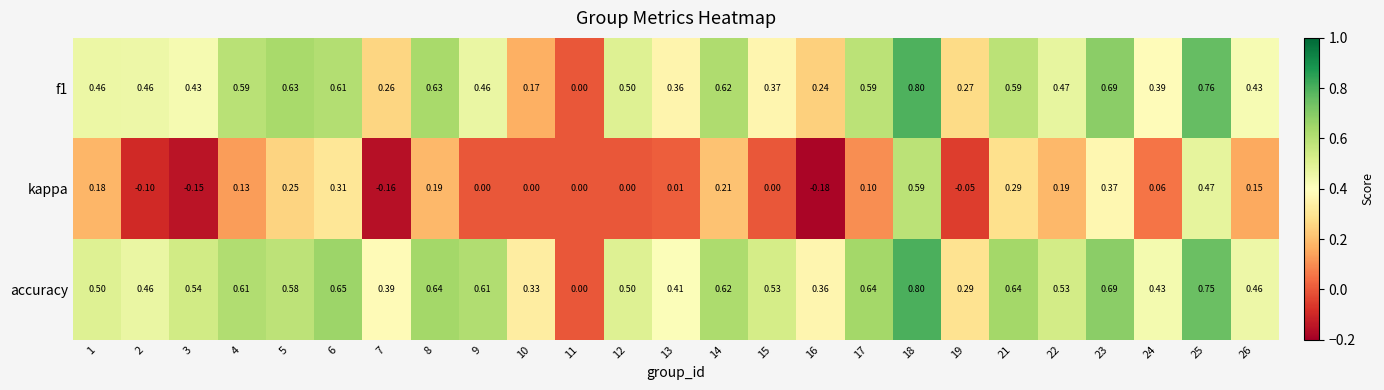

What is the total value across all series at 6?

1.6